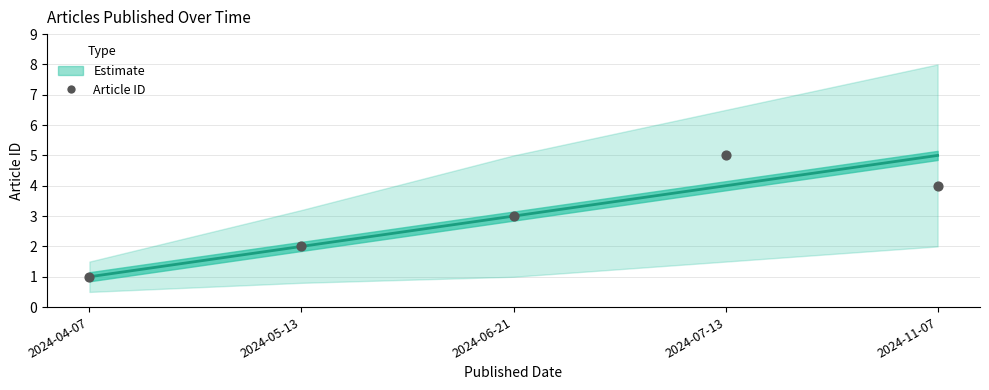

What is the average Y value?

3